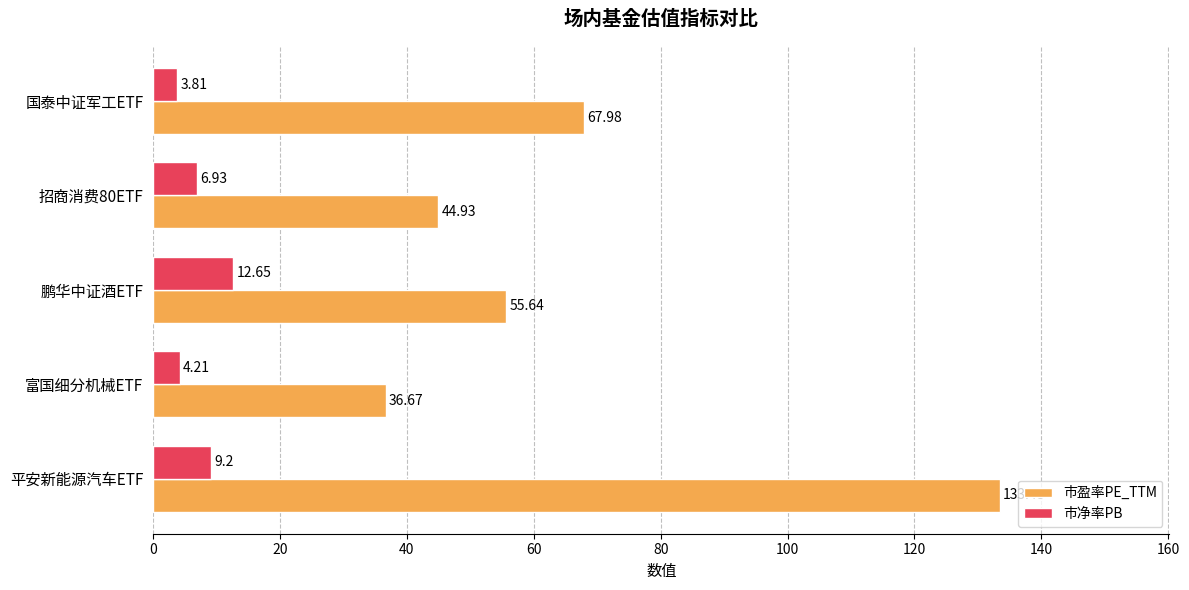

At which label does 市盈率PE_TTM reach its minimum?

富国细分机械ETF